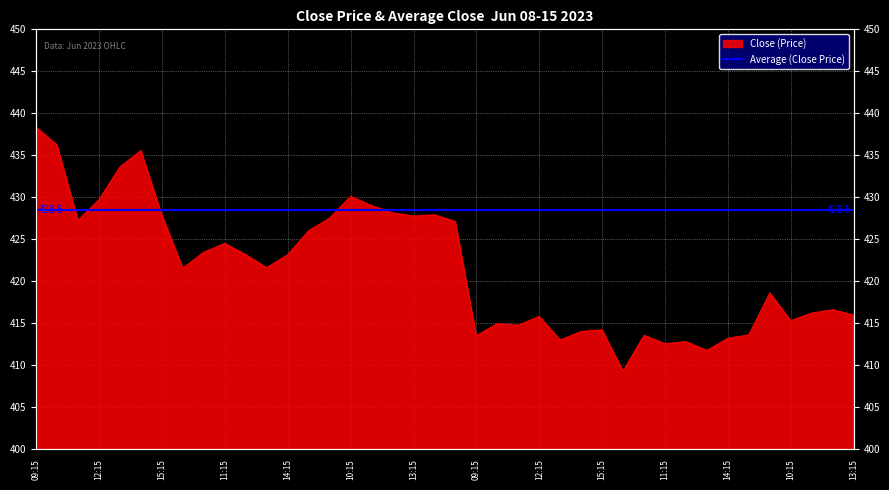

What is the sum of all values?

16859.0